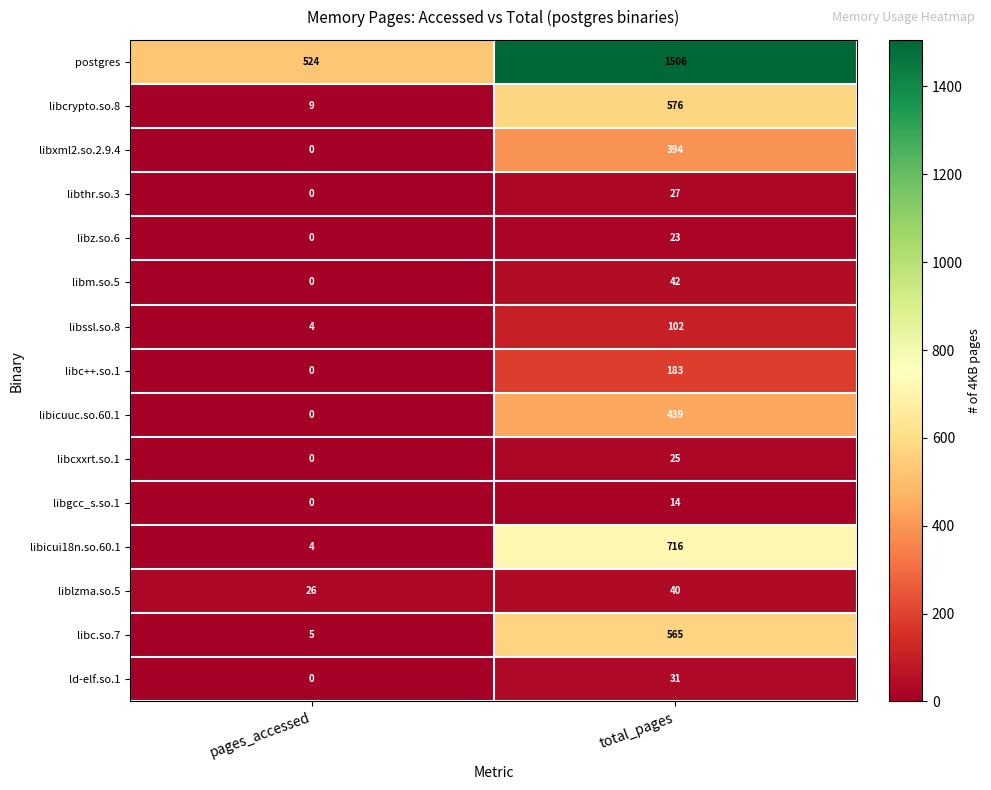

The value of libcxxrt.so.1 at pages_accessed is 11. True or false?

False